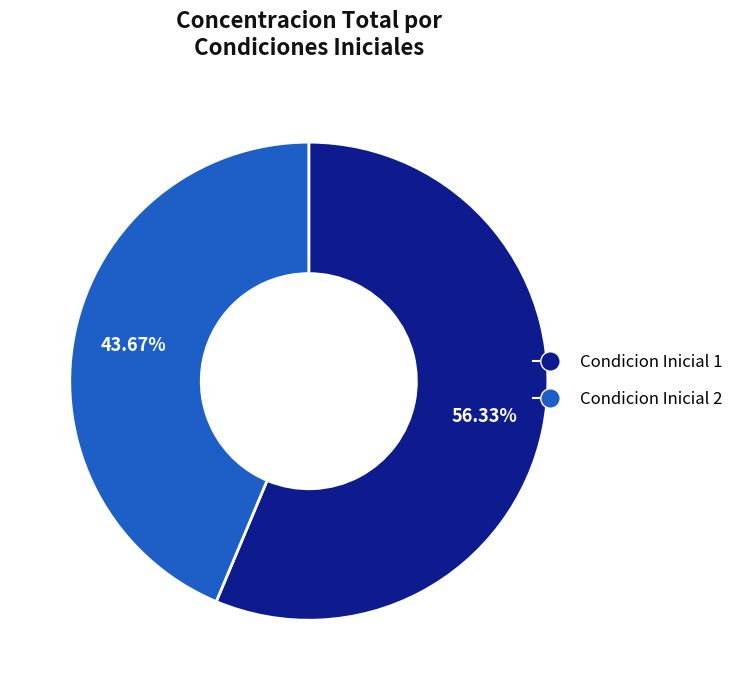

Rank the categories by value from highest to lowest.

Condicion Inicial 1, Condicion Inicial 2